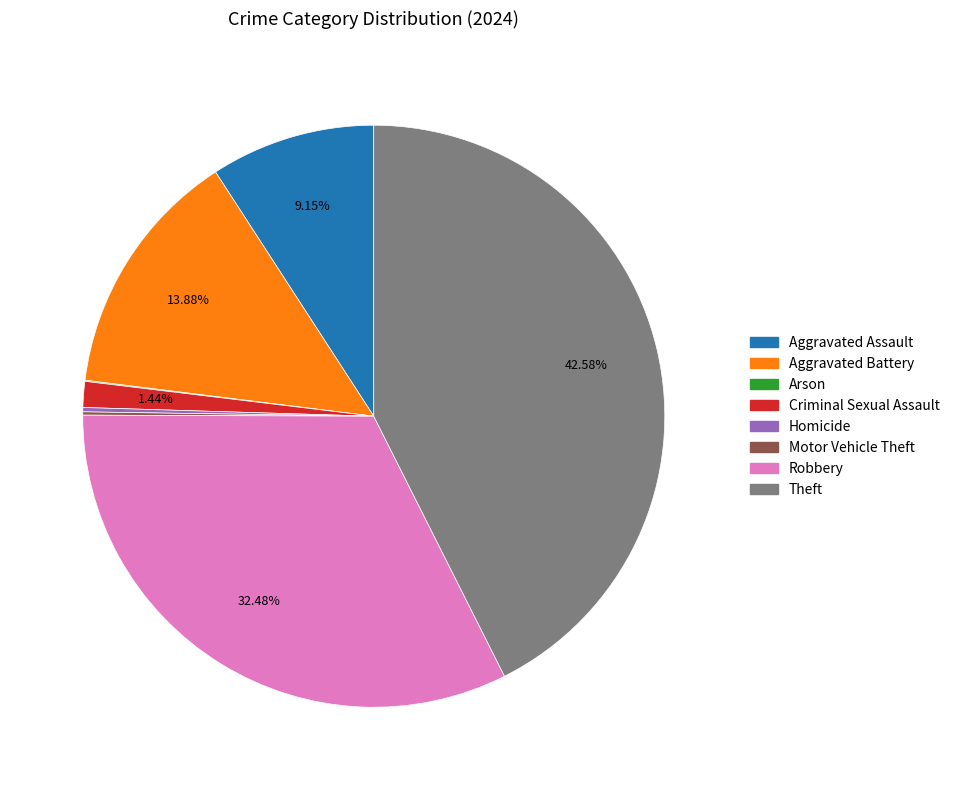

Does Aggravated Assault account for over 50% of the chart?

No